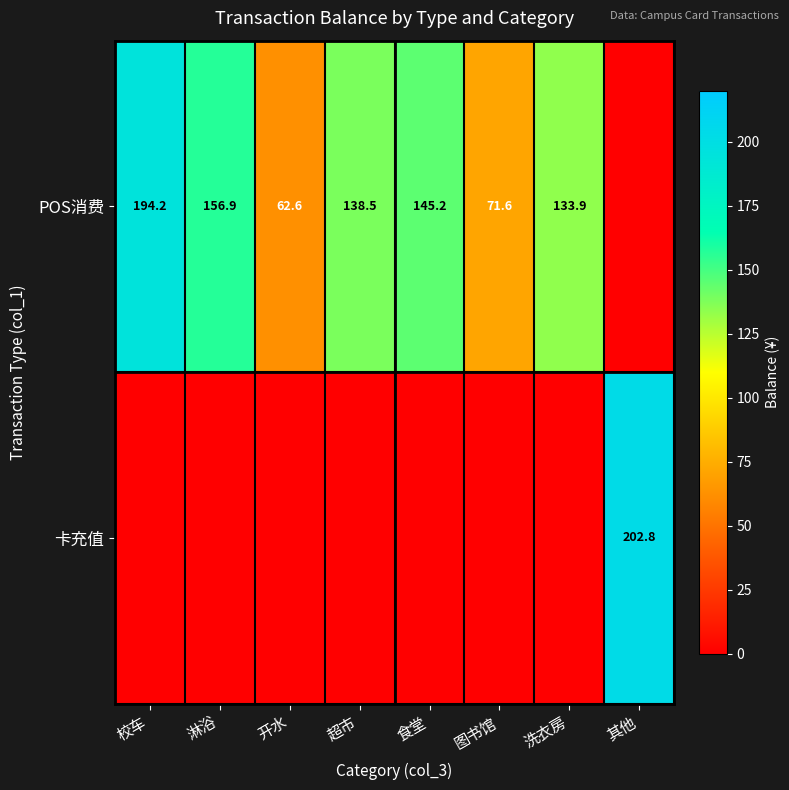

The value of 卡充值 at 其他 is 202.8. True or false?

True